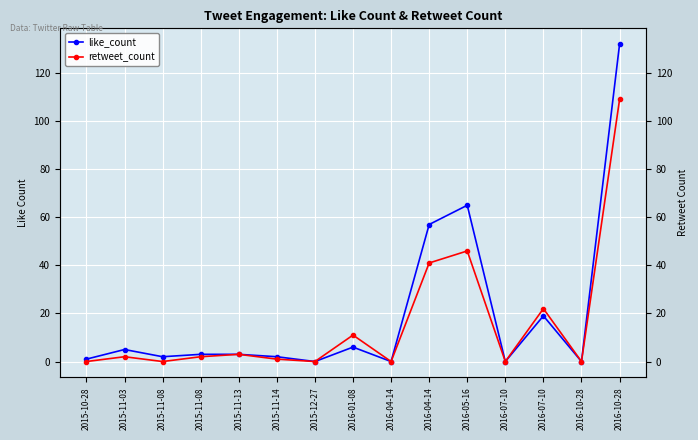

True or false: retweet_count and like_count cross at least once.

False